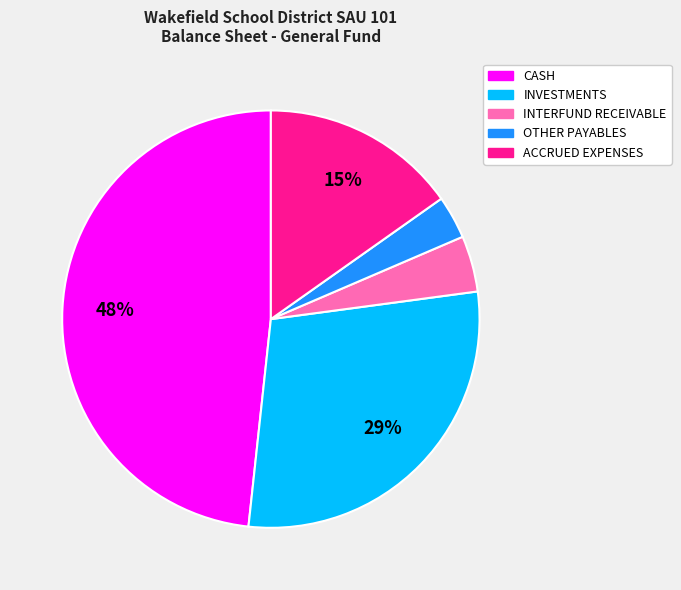

How many segments does this pie chart have?

5